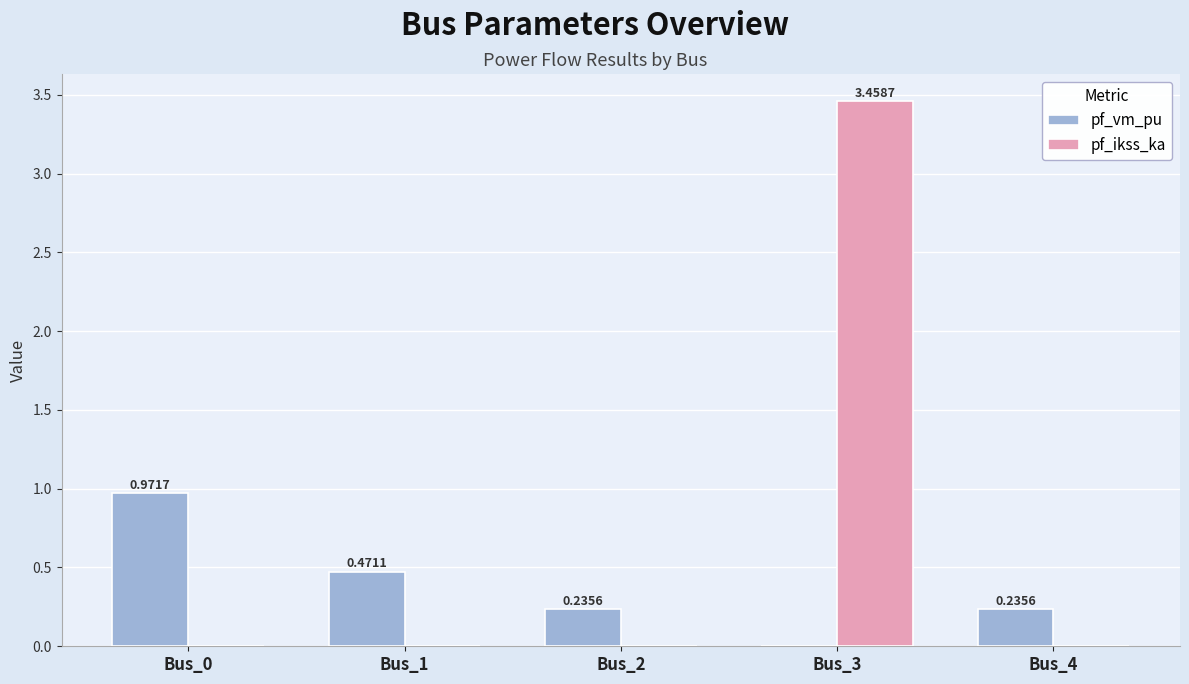

What is the sum of the pf_vm_pu values at Bus_1 and Bus_0?

1.4